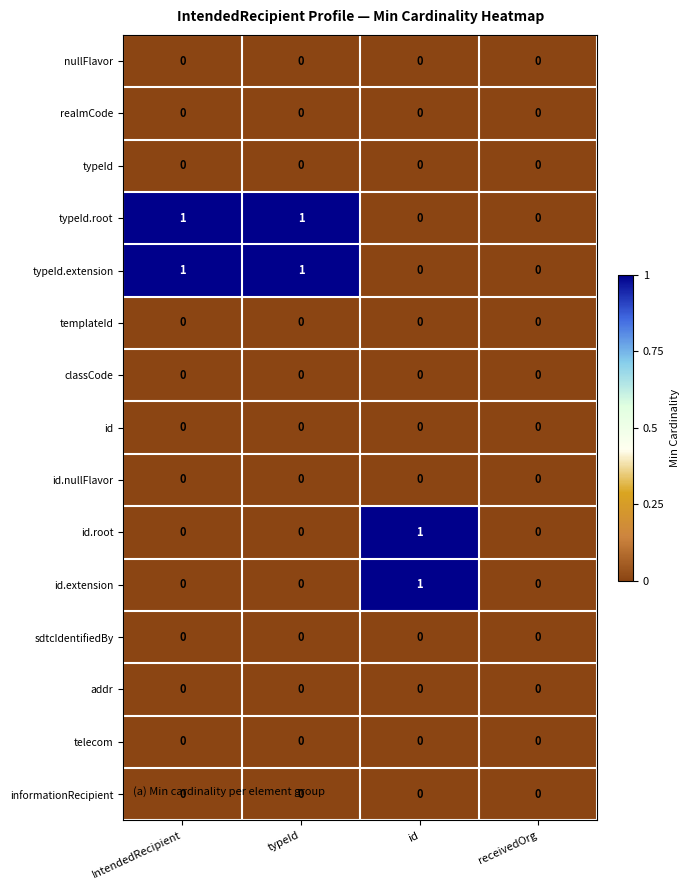

How many id.root values are between 0 and 1?

4